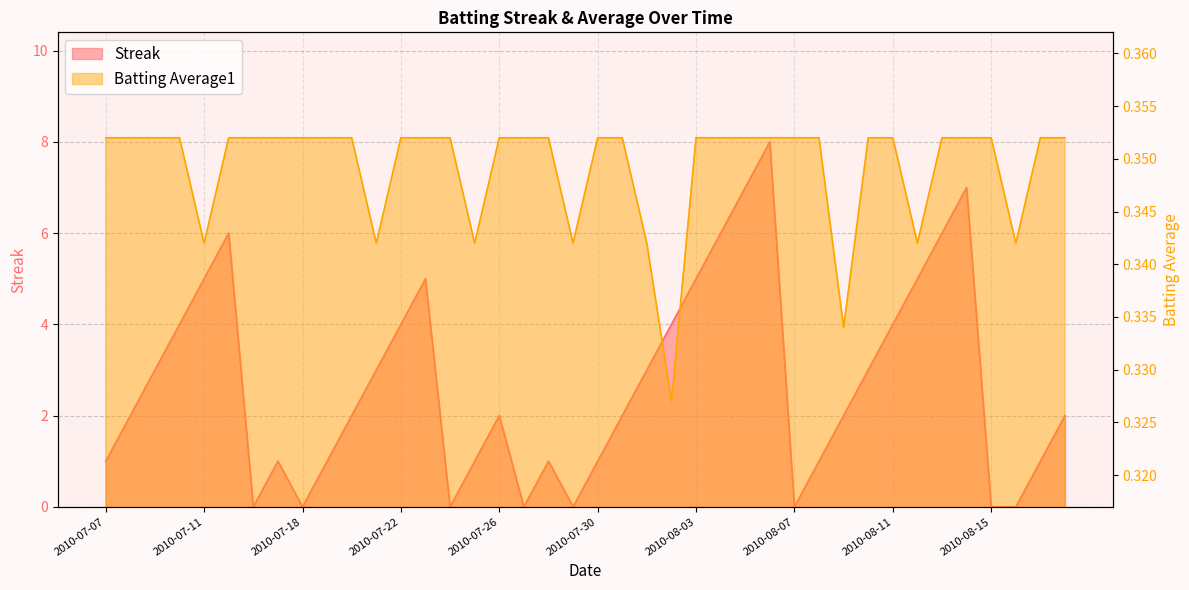

What is the average value of the Streak series?

2.7